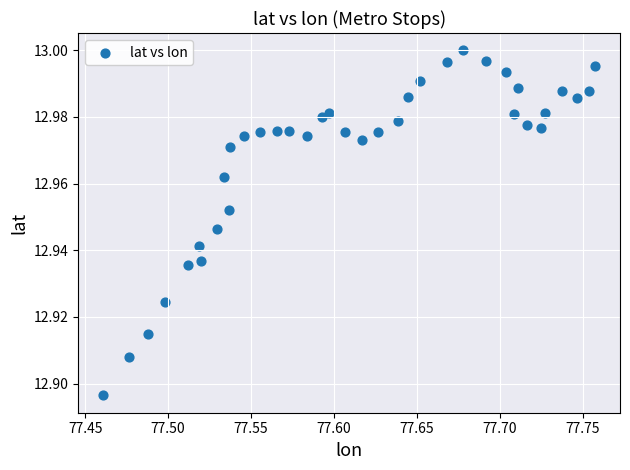

What is the range of X values (max minus min)?

0.3